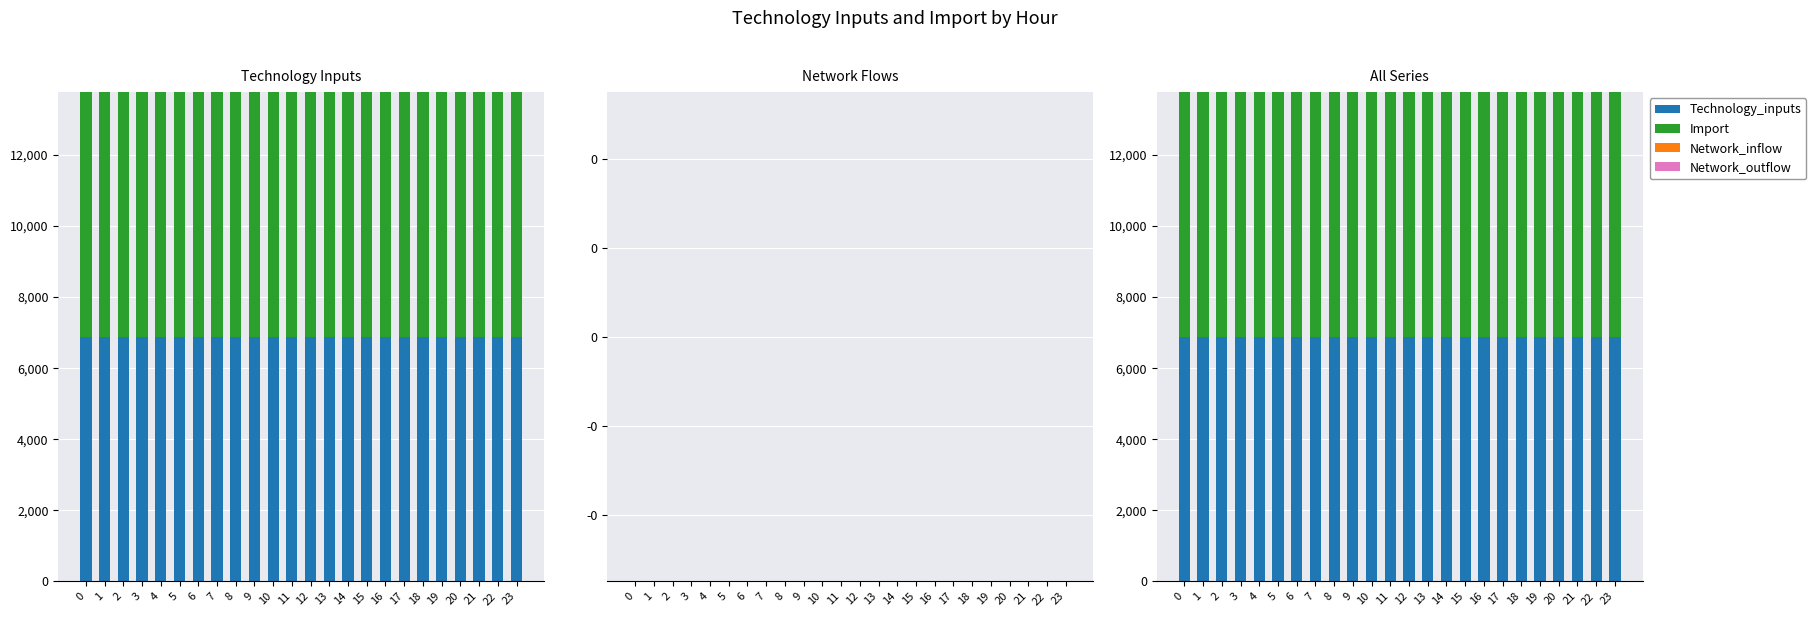

What is the value of the Import bar at the 1st from the left?

6883.9